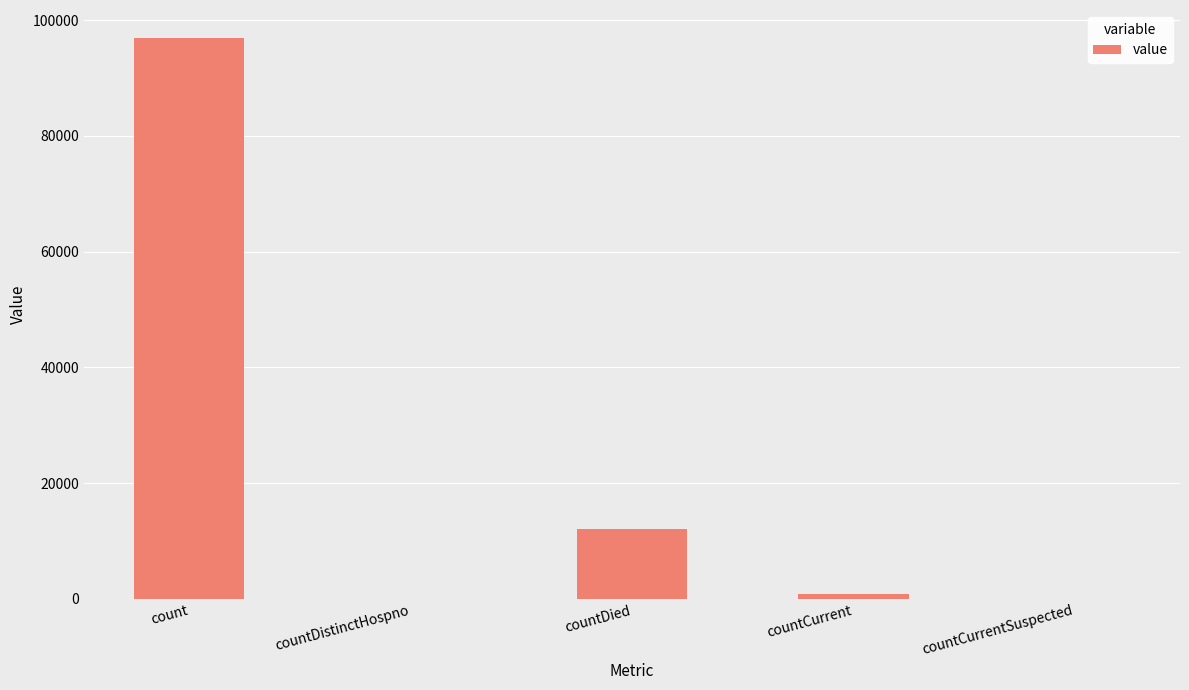

How many distinct data groups are displayed?

1